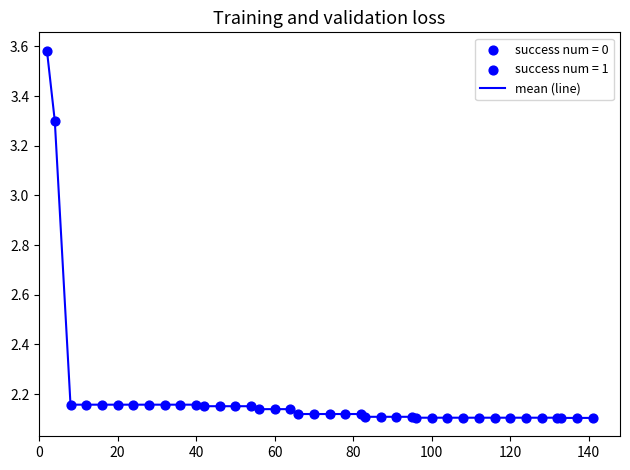

What is the difference between the maximum and minimum values?

1.5